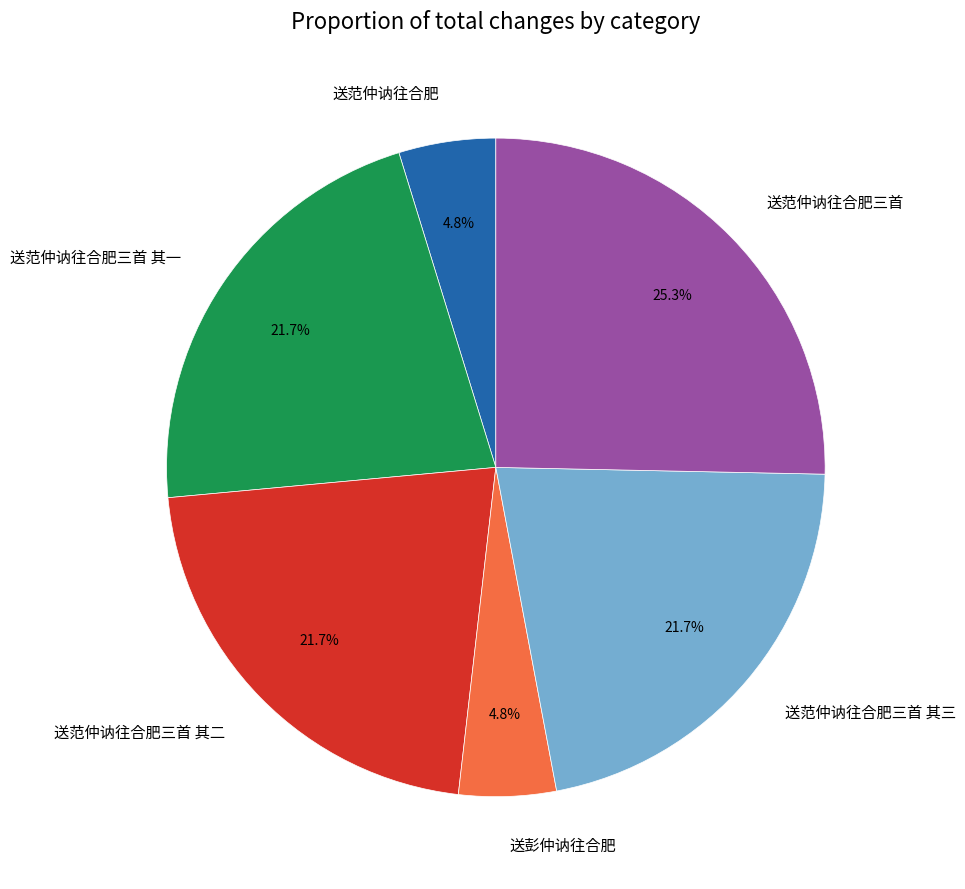

Count the number of slices in the pie.

6